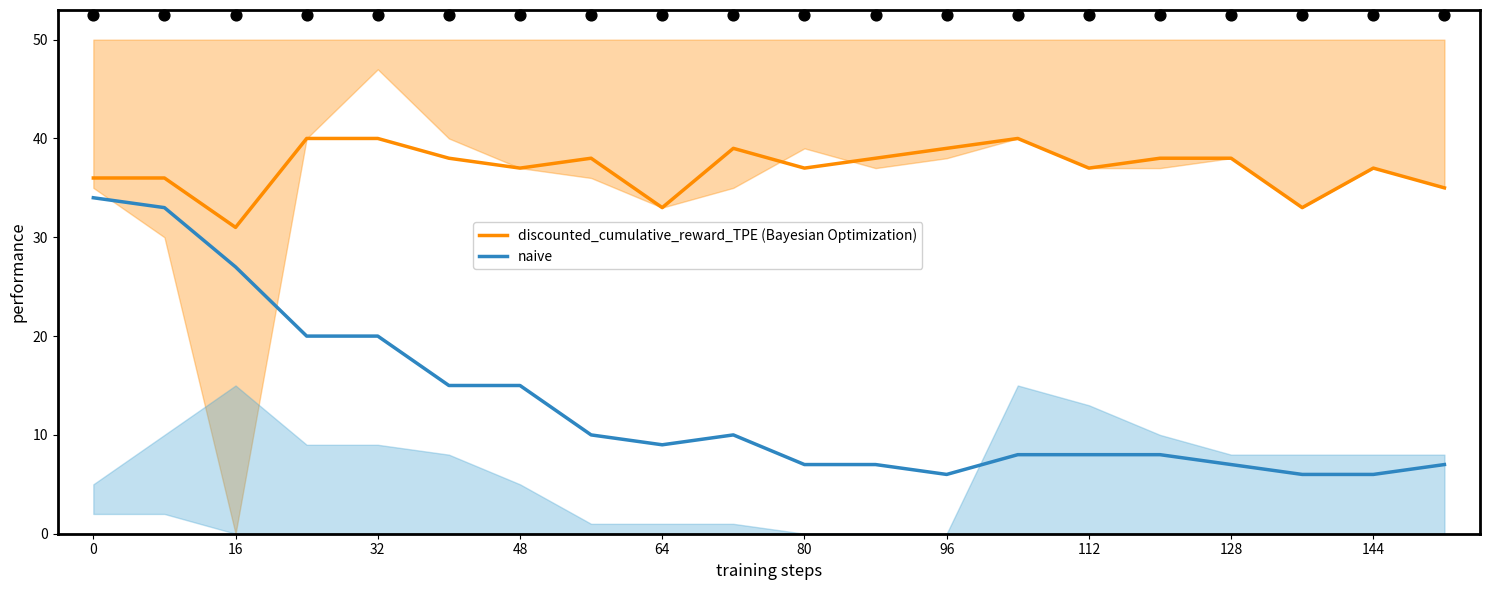

Which series reaches the maximum Y coordinate?

discounted_cumulative_reward_TPE (Bayesian Optimization)